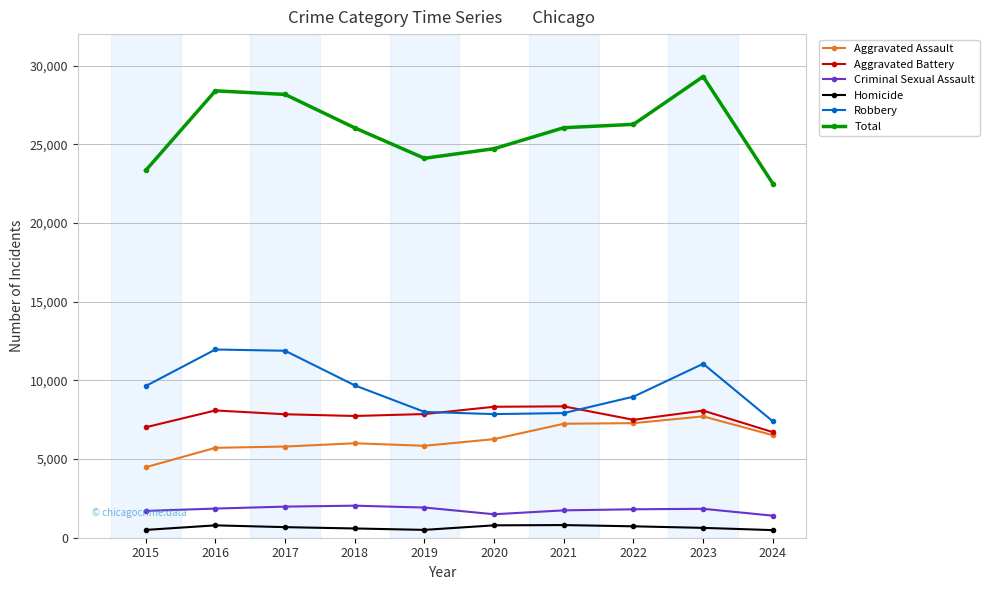

True or false: Robbery and Homicide intersect in this chart.

False